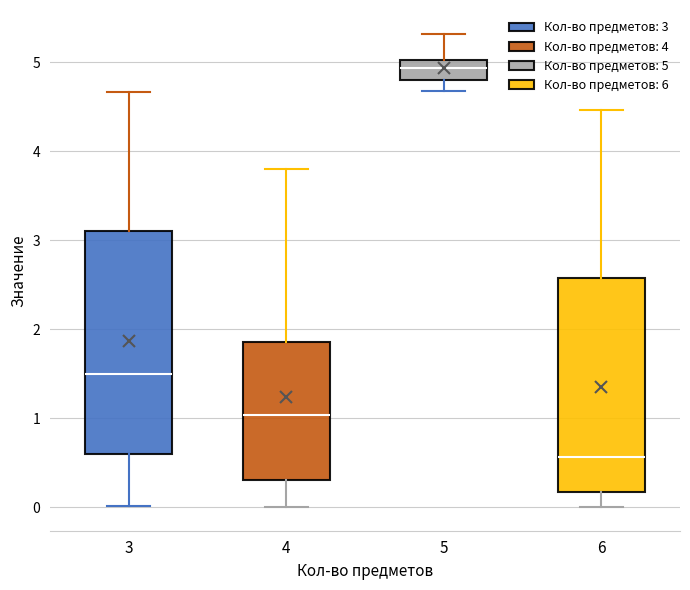

Where does the median line of the box at x = 3 sit on the y-axis? The values are not printed on the chart, so give them approximately, as read against the axis.

1.5